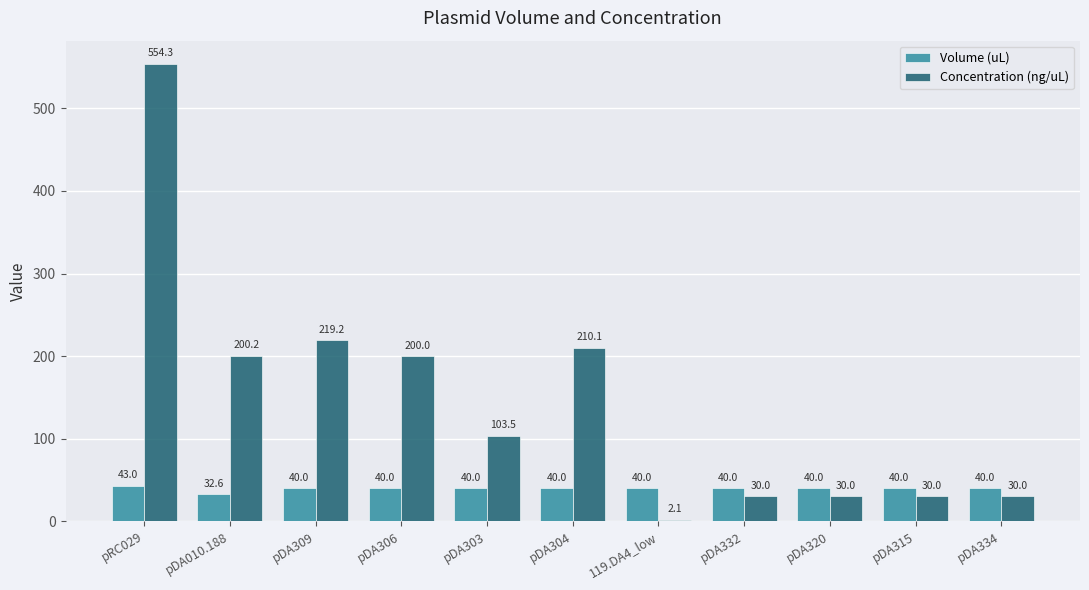

Which series changed the most between pDA010.188 and pDA304?

Concentration (ng/uL)